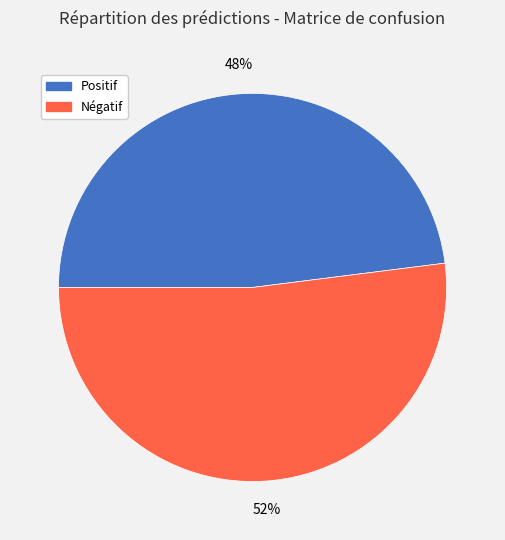

To the nearest percent, what is the difference between the largest and smallest slice percentages?

4%